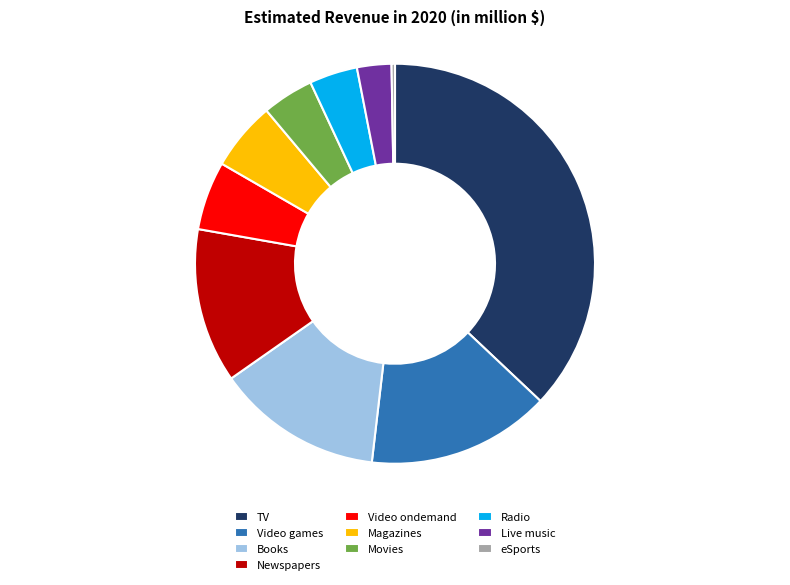

Approximately how many times larger is the value at Video games compared to TV?

0.4